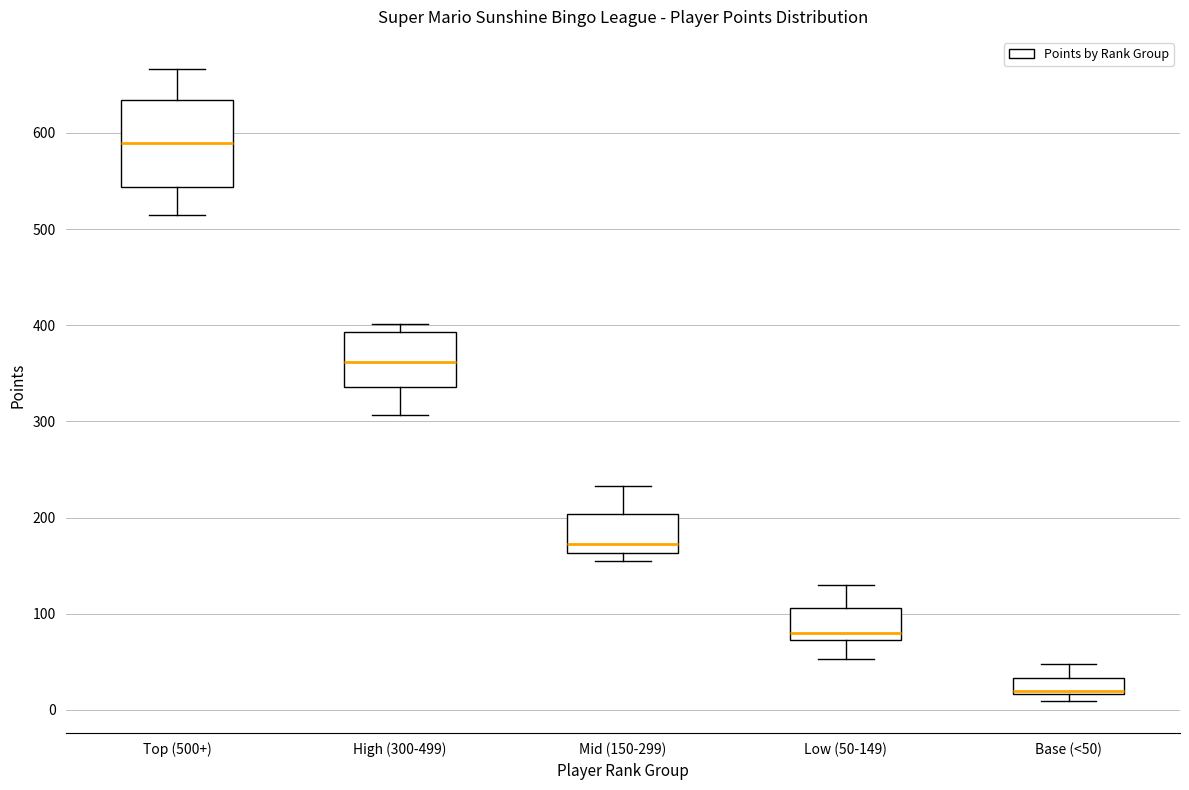

Reading left to right, transcribe this box plot: for each box, give where its median line is, the range the box spans, and where its two whiskers end, as read against the y-axis. The values are not printed on the chart, so give them approximately, as read against the axis.

Top (500+): median 590, box 540 to 630, whiskers 520 to 670
High (300-499): median 360, box 340 to 390, whiskers 310 to 400
Mid (150-299): median 170, box 160 to 200, whiskers 160 (just below the box's lower edge) to 230
Low (50-149): median 80, box 70 to 110, whiskers 50 to 130
Base (<50): median 20, box 20 to 30, whiskers 10 to 50